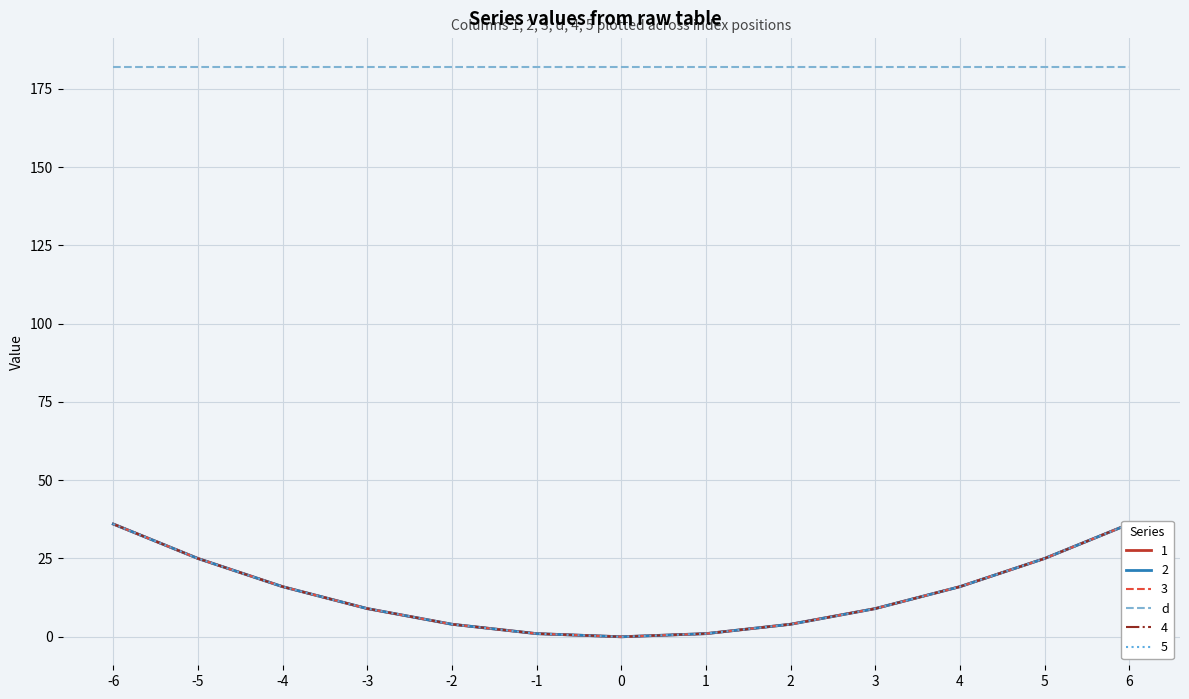

At which category is the sum across all series the highest?

-6